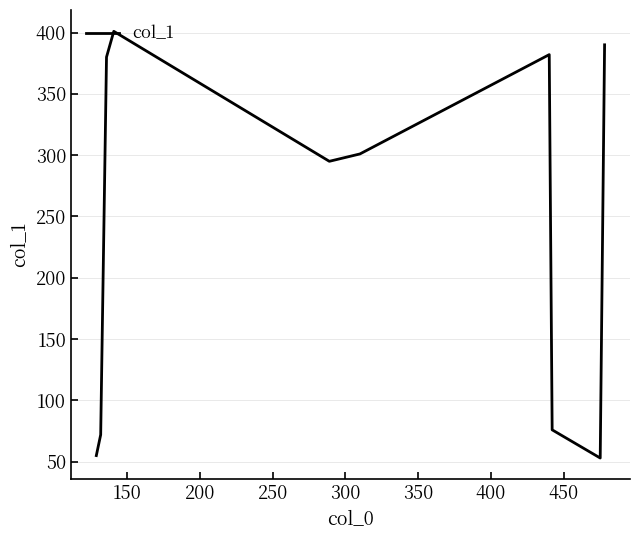

What is the difference between the maximum and minimum values?

348